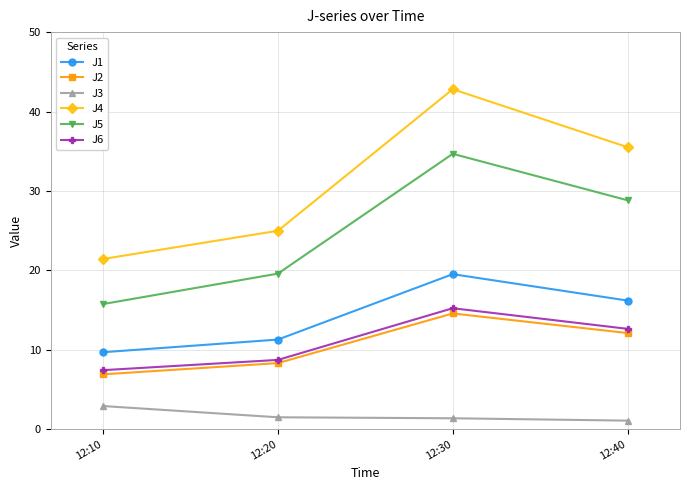

What is the difference between the maximum and minimum values in the J1 series?

9.8